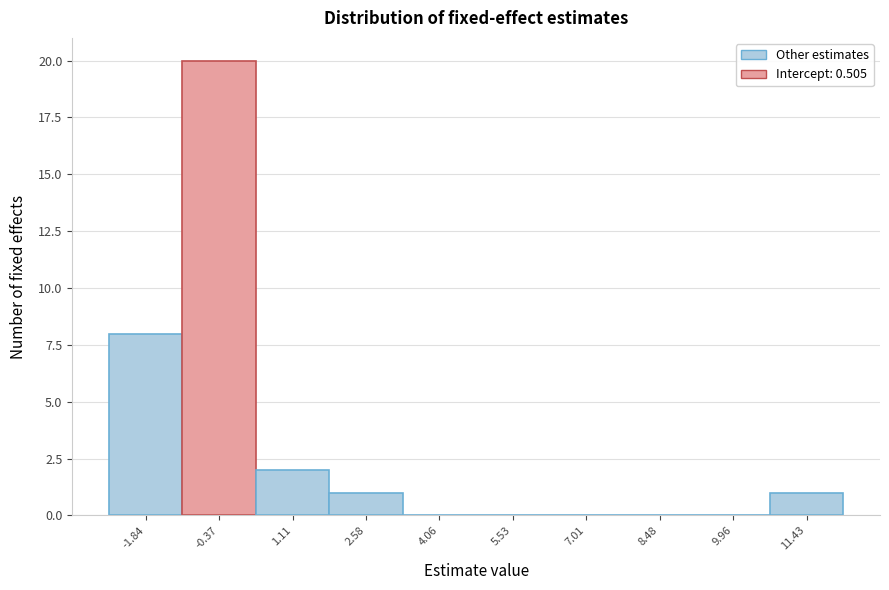

Reading right to left, extract all data points from this chart.

11.43=1	9.96=0	8.48=0	7.01=0	5.53=0	4.06=0	2.58=1	1.11=2	-0.37=20	-1.84=8